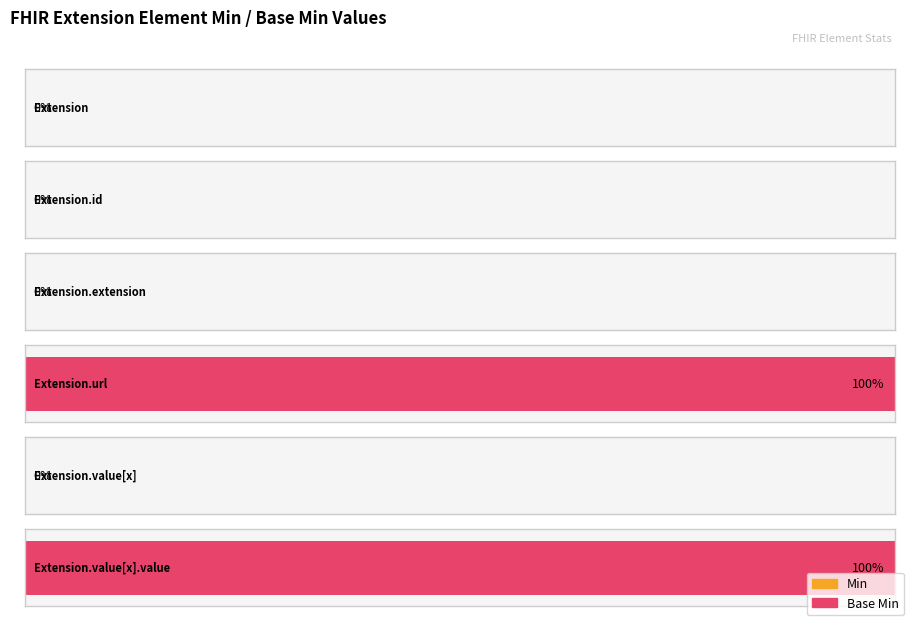

What is the label of the 5th bar from the left?

Extension.value[x]